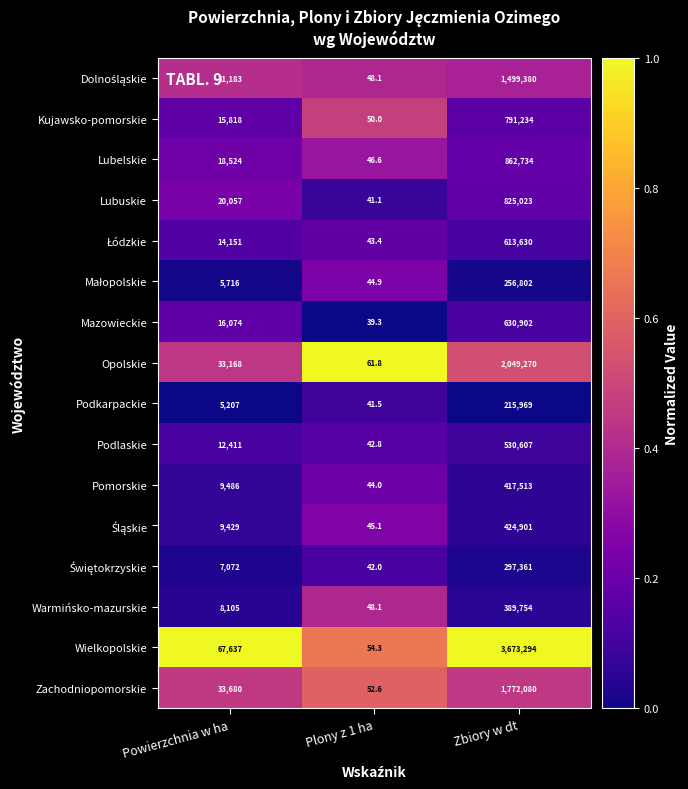

What value does the Opolskie series have at Powierzchnia w ha?

33168.0